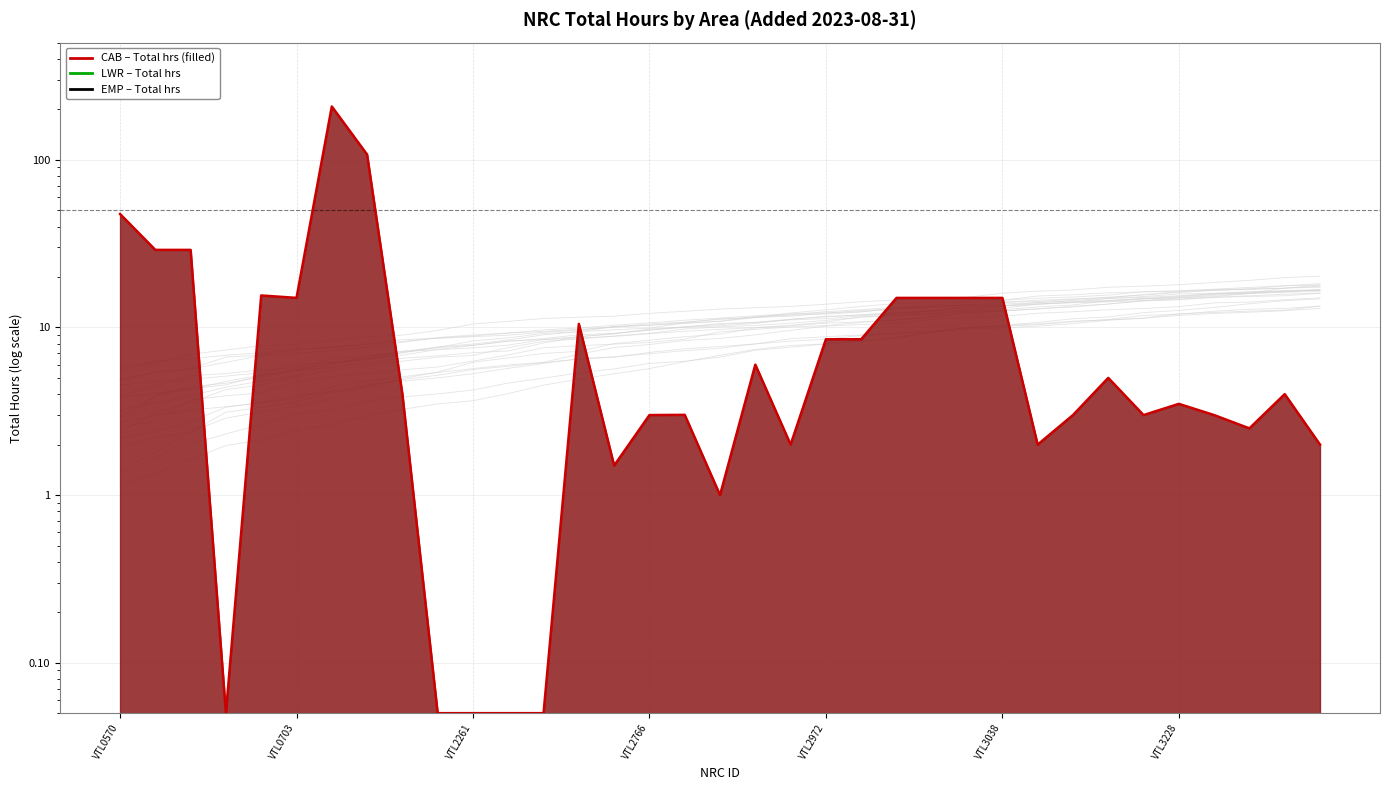

What is the value of the CAB (line) point at the 26th from the left?

15.0